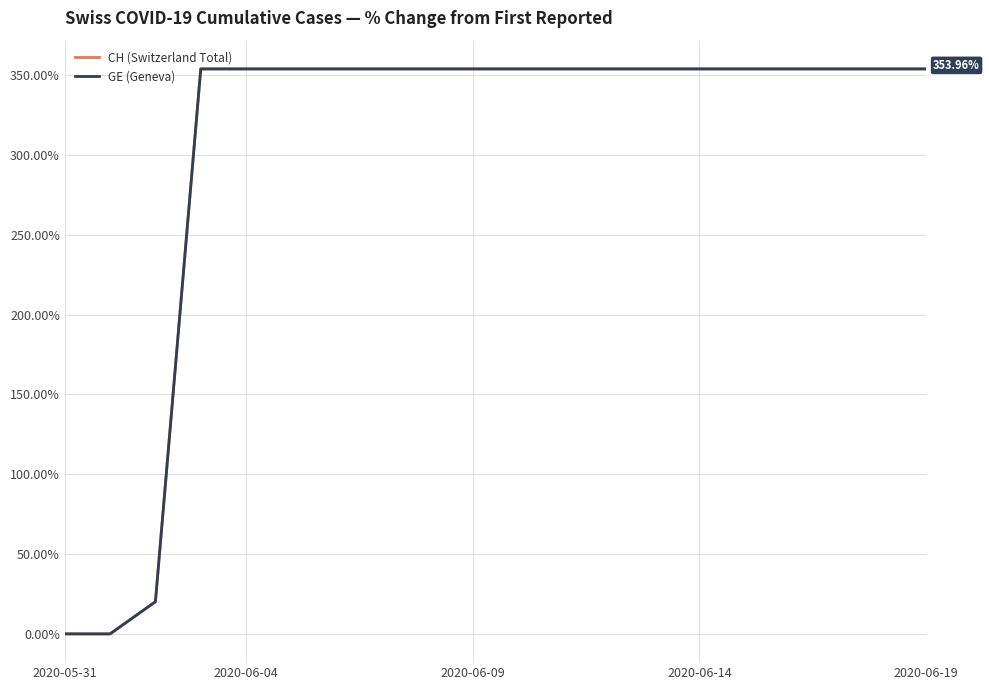

Does the chart have visible grid lines?

Yes